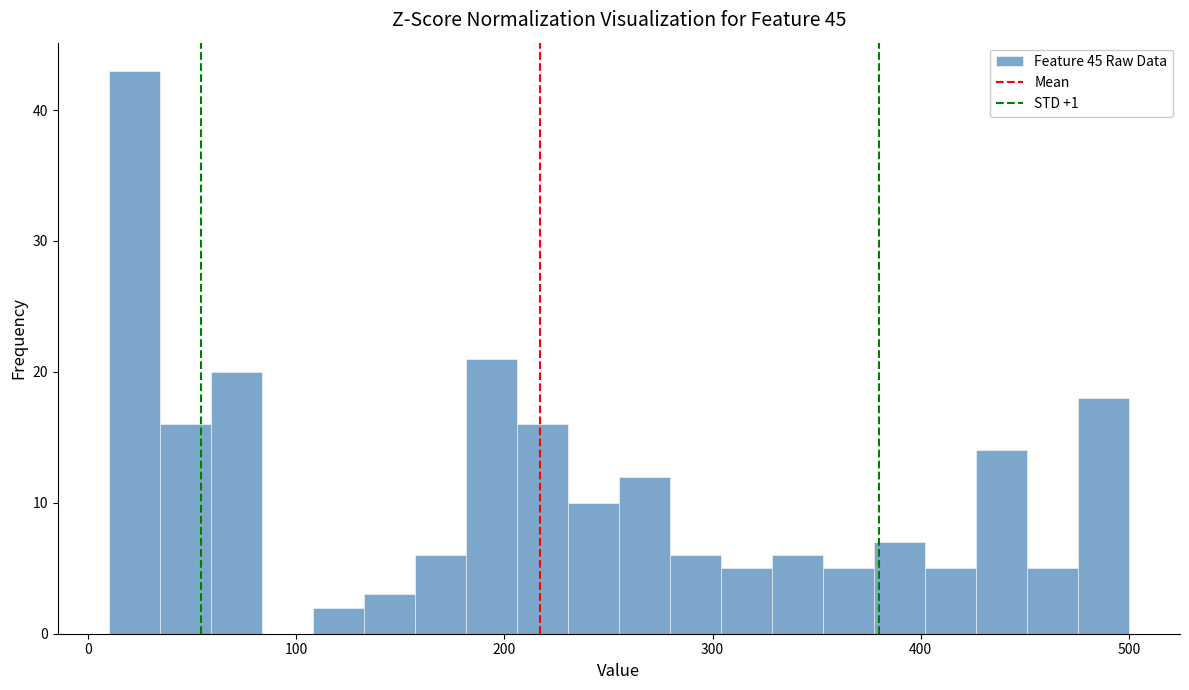

Around what value on the x-axis is the tallest bar? Give the approximate position of its centre, as read against the axis.

20